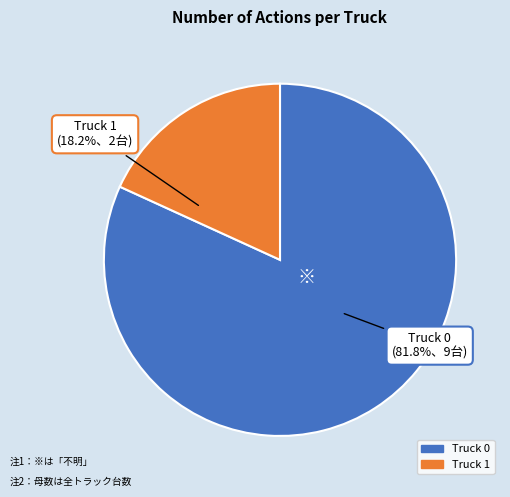

Is there a majority slice in this chart?

Yes